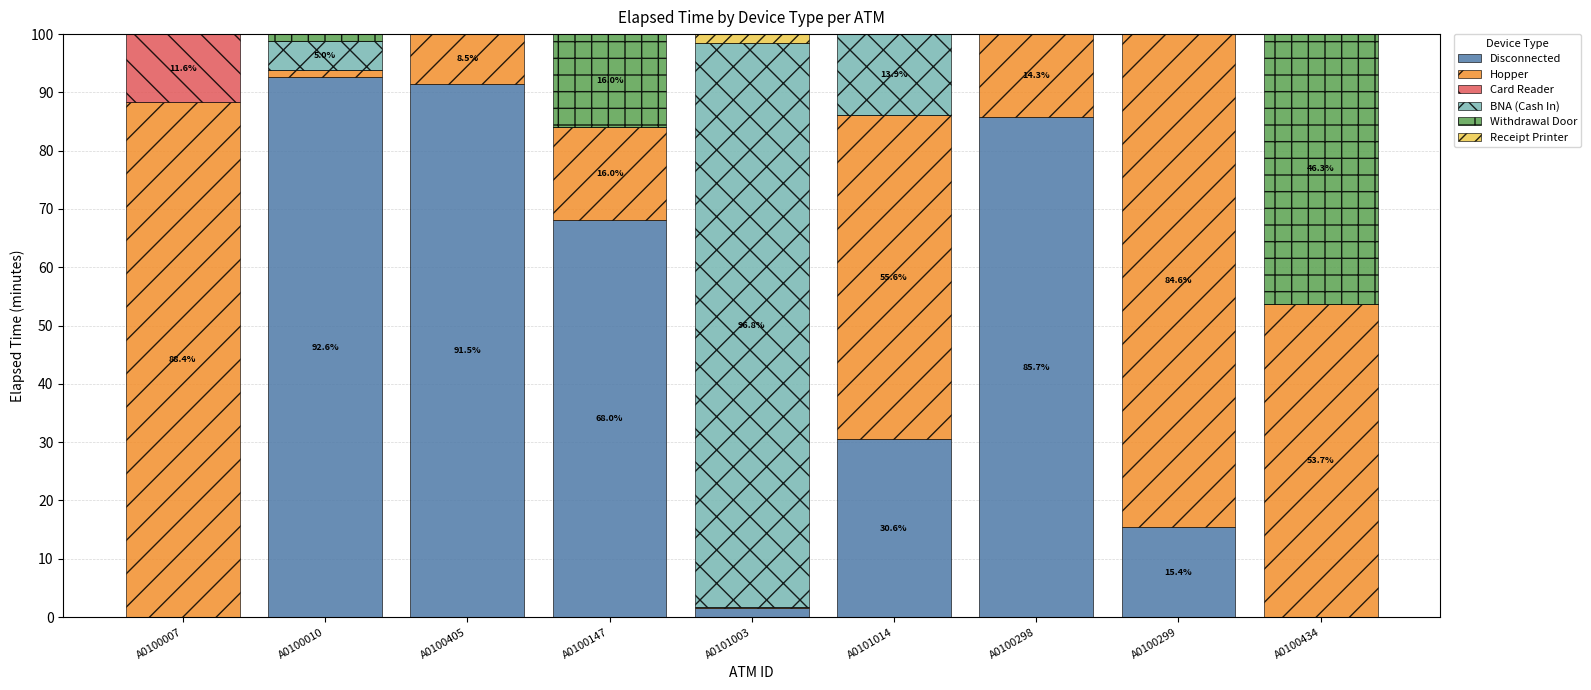

What is the total value across all series at A0100147?

100.0